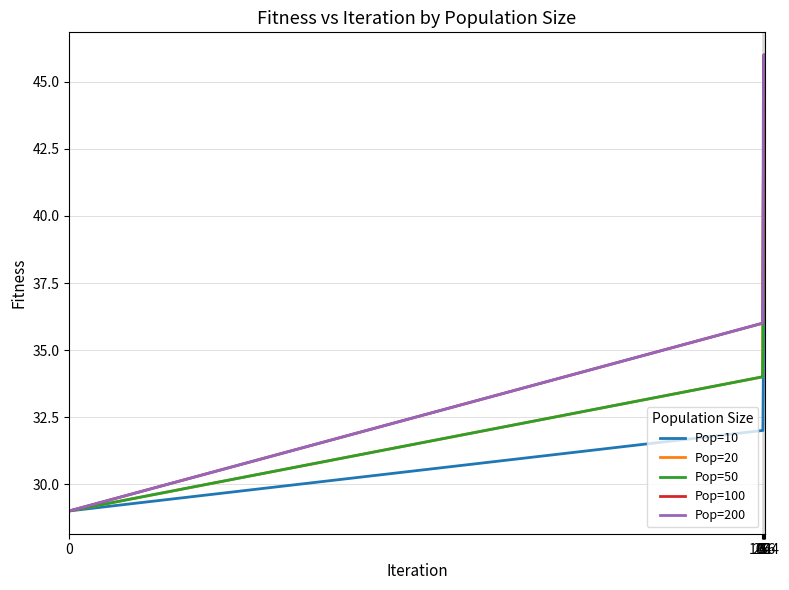

What is the minimum value for Pop=100?

29